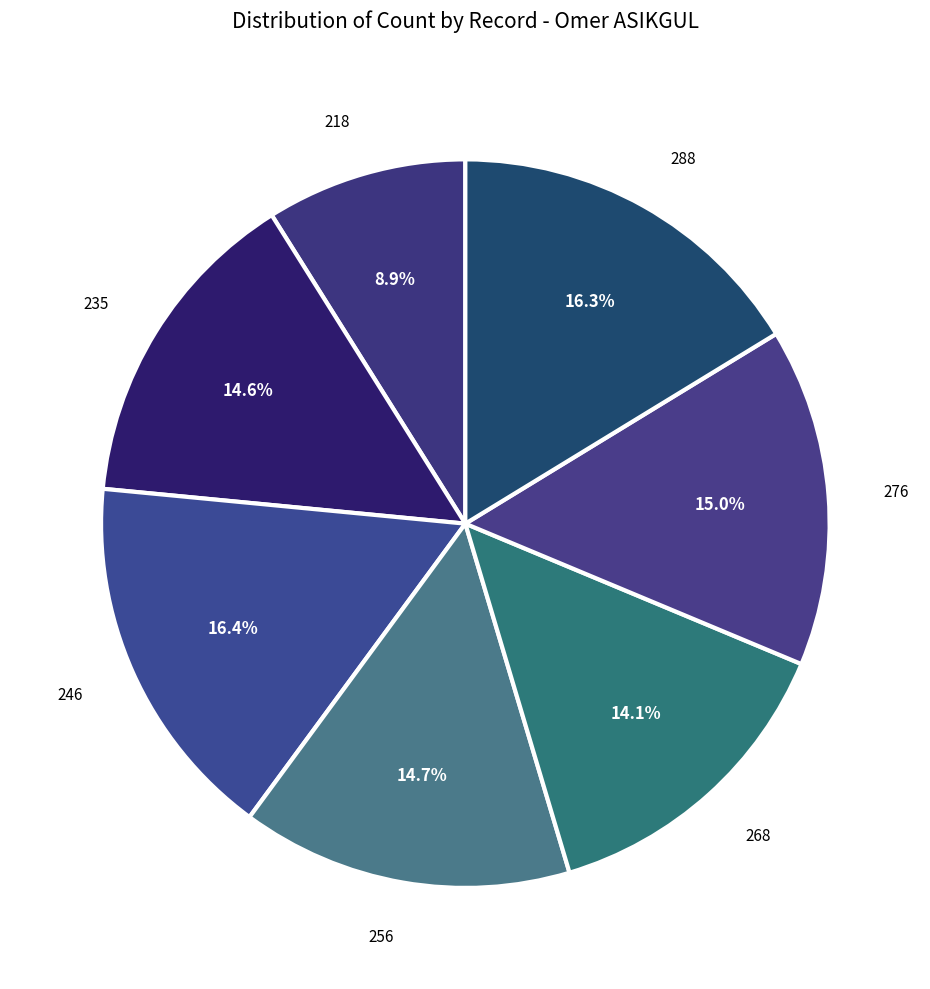

Rank the categories by value from highest to lowest.

246, 288, 276, 256, 235, 268, 218